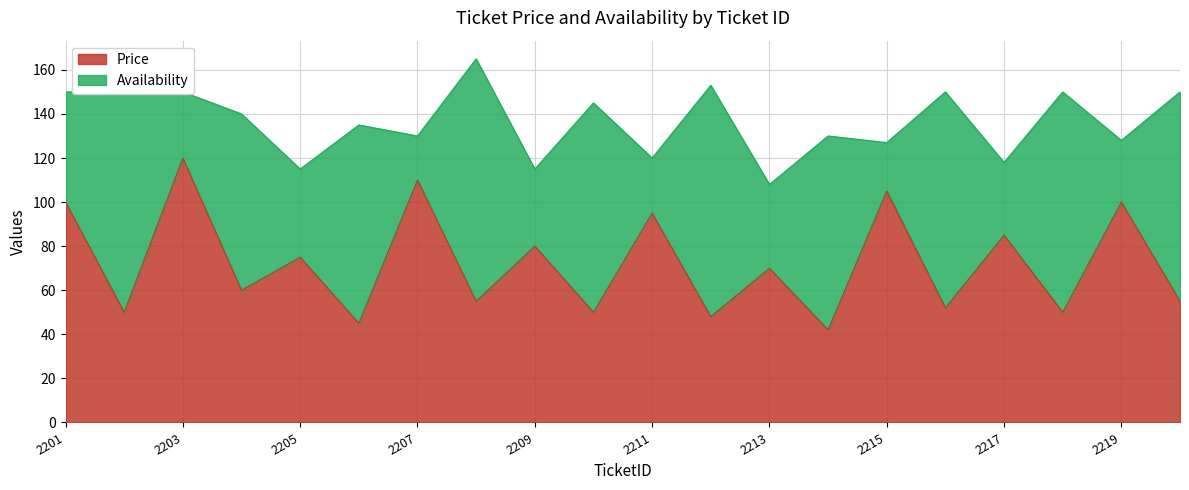

Where is the first local minimum?

2202